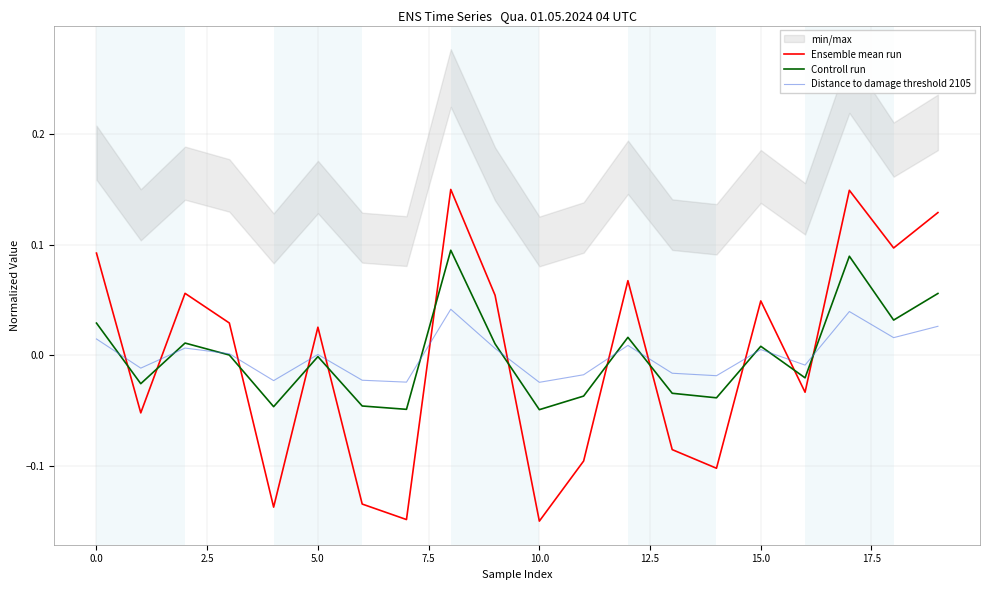

How many data points does each series have?

20